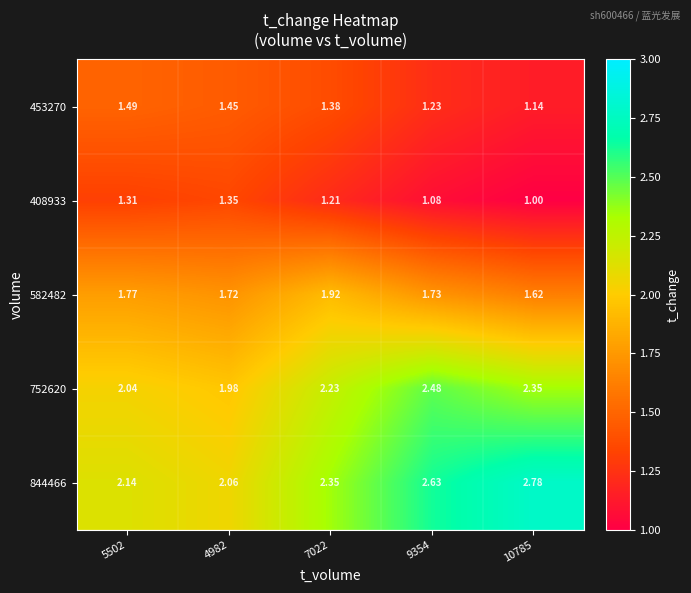

Is the value of 408933 at 10785 greater than the value of 453270 at 4982?

No